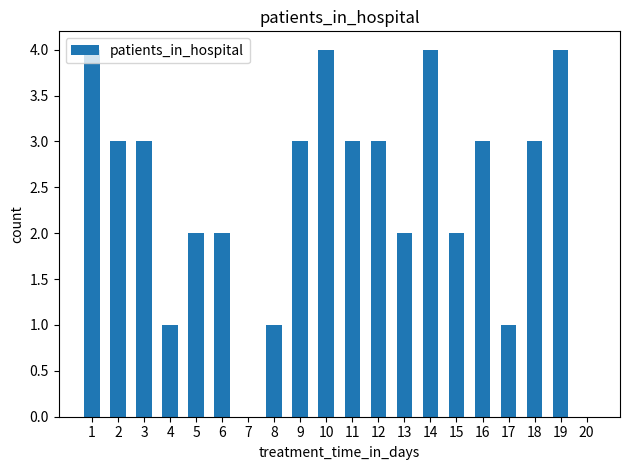

The value at 18 is 3. True or false?

True